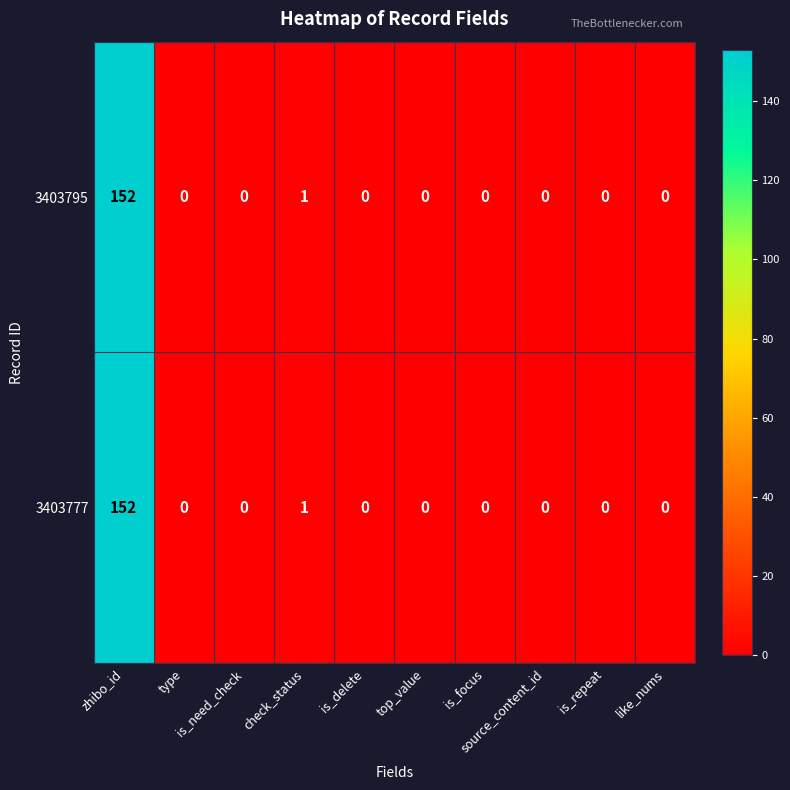

What is the maximum value for 3403777?

152